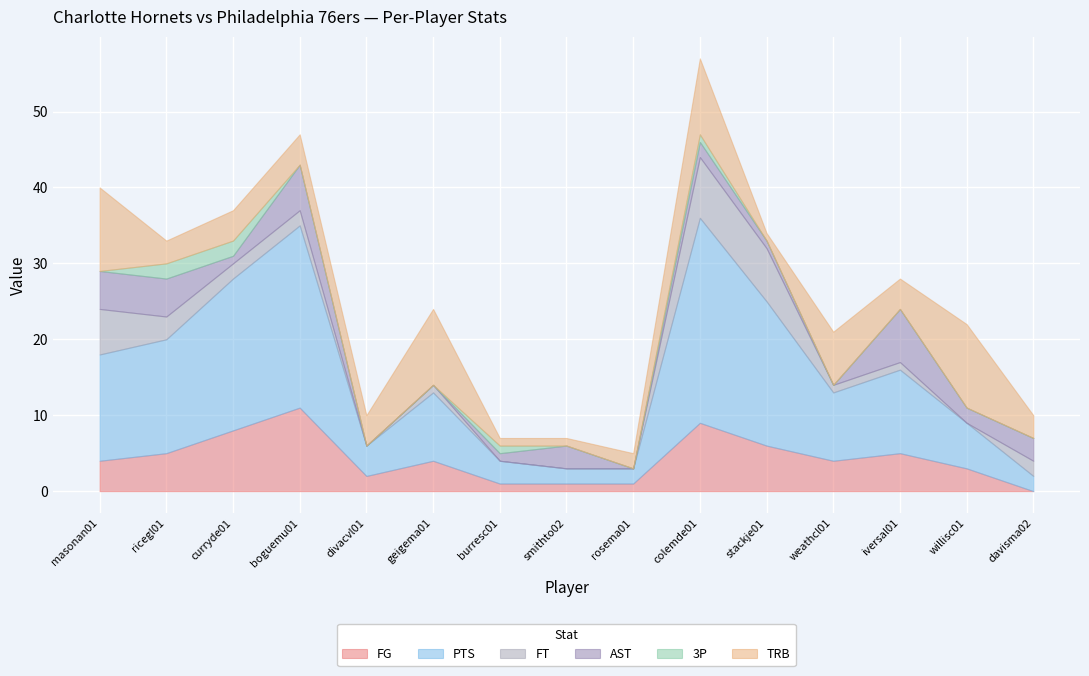

True or false: TRB and 3P intersect in this chart.

False